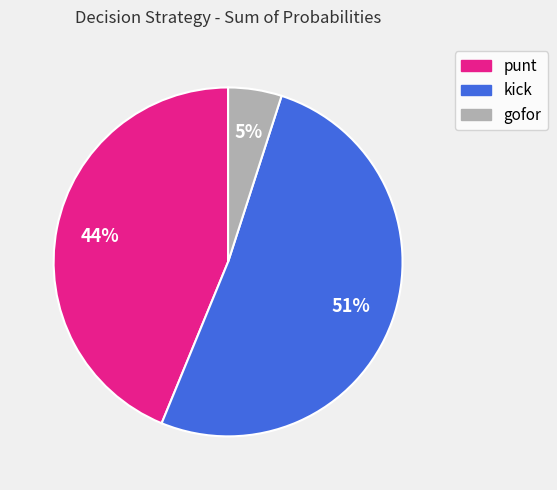

How many segments does this pie chart have?

3